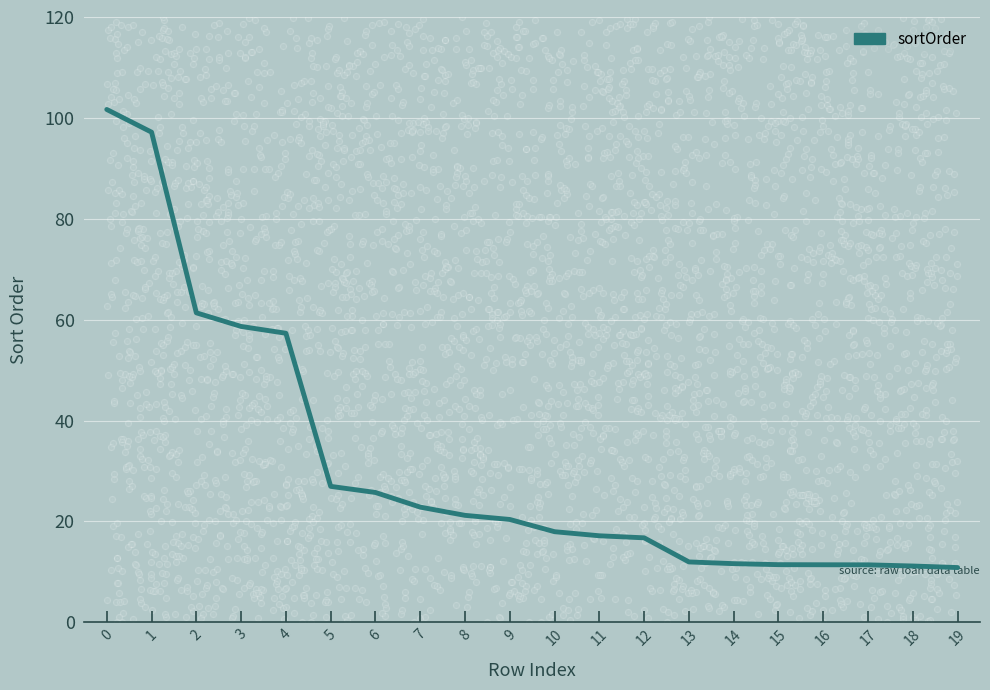

What is the ratio of the value at 5 to the value at 17?

2.4